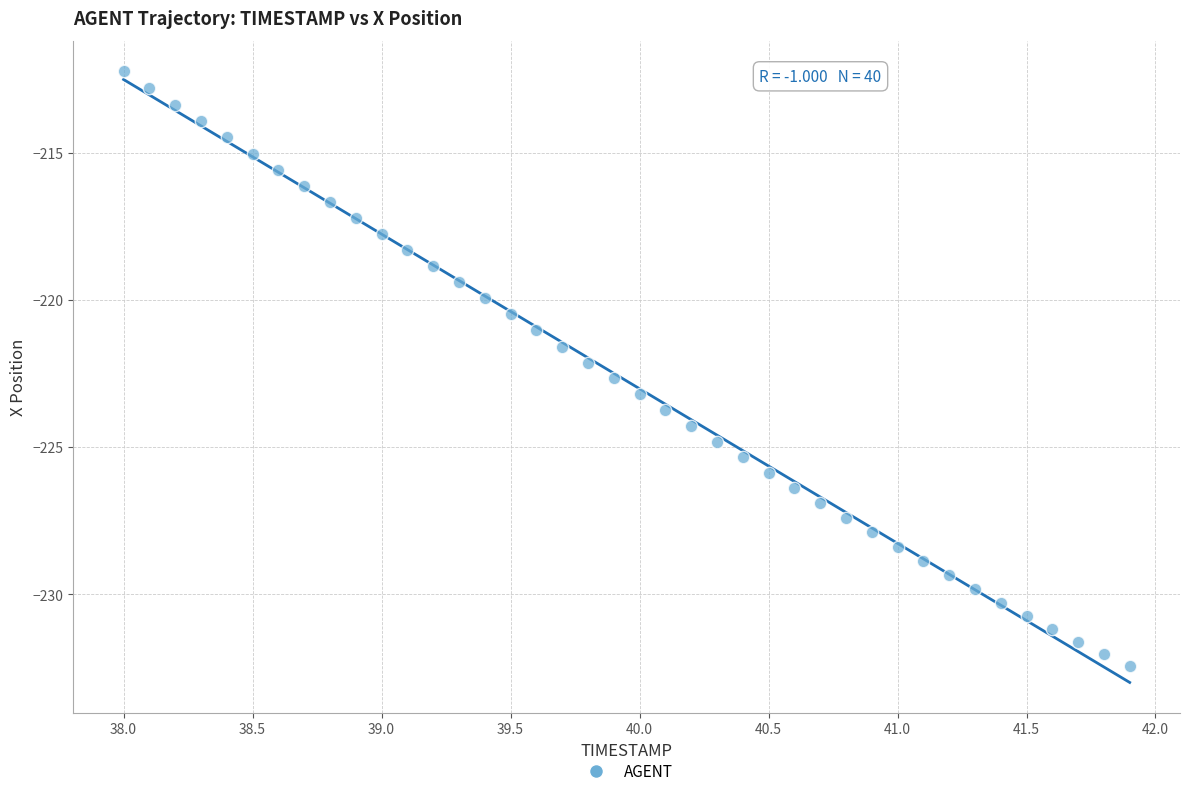

What is the range of Y values (max minus min)?

20.2